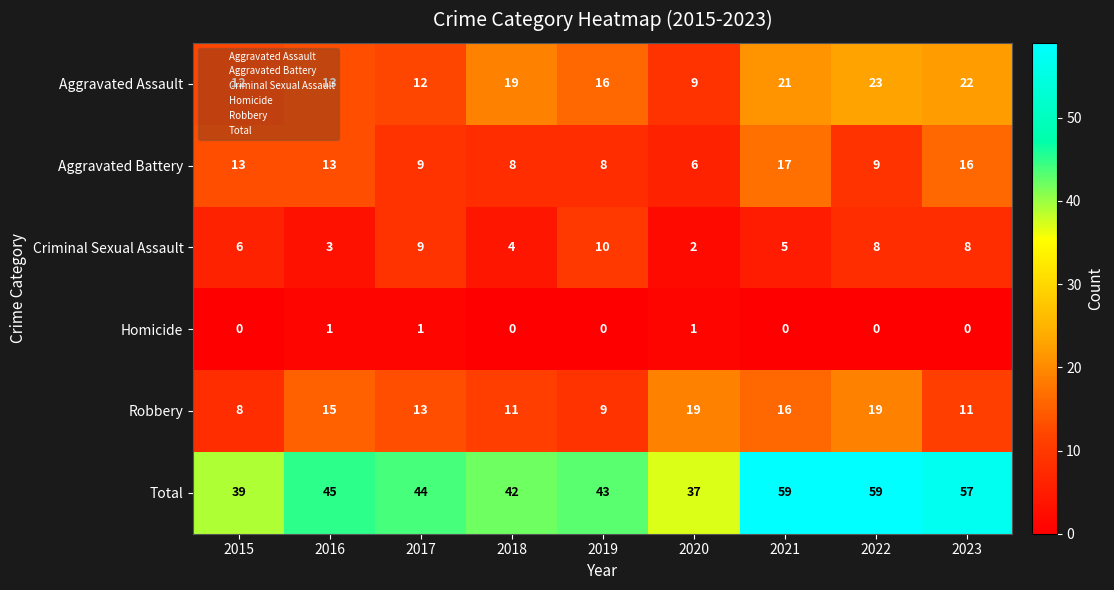

Which series has the largest range (max minus min)?

Total